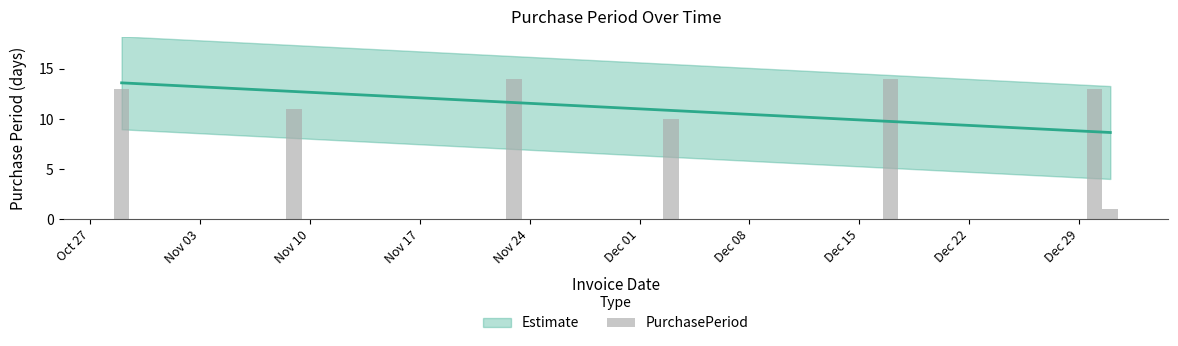

What is the average value?

11